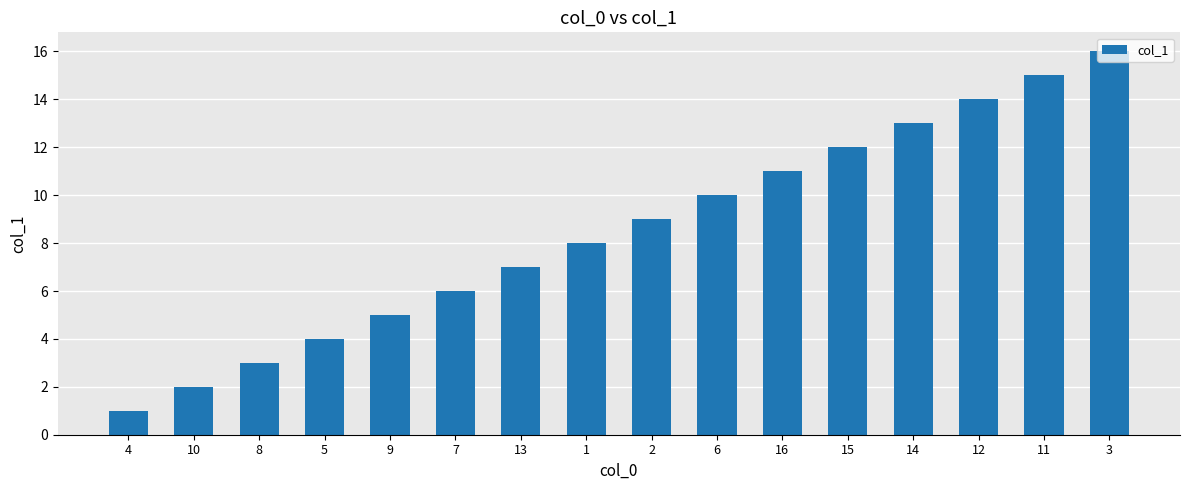

Is it true that the value at 13 is 7?

True